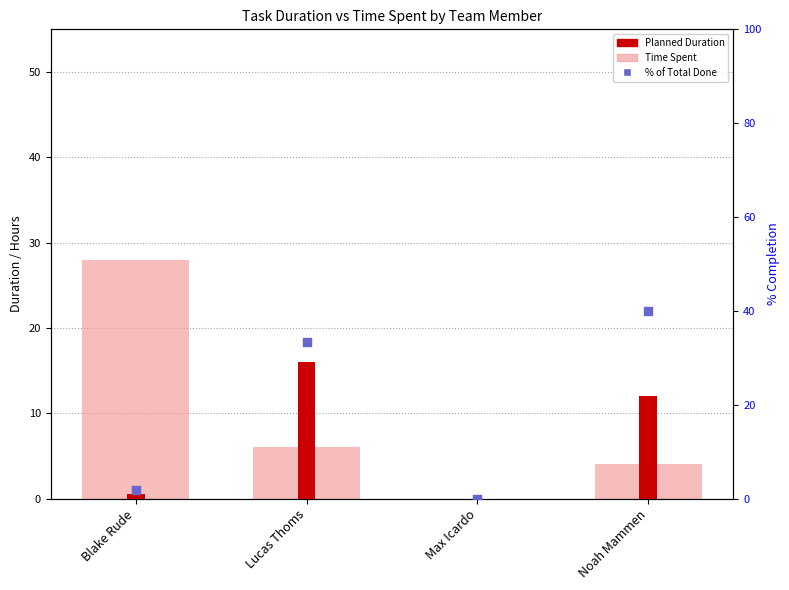

What is the total value across all series at Blake Rude?

30.3